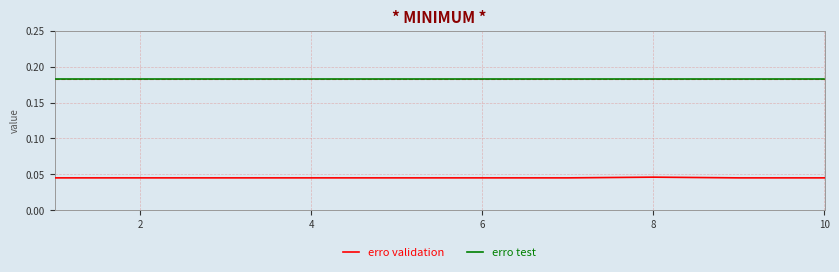

How many lines are shown in the chart?

2